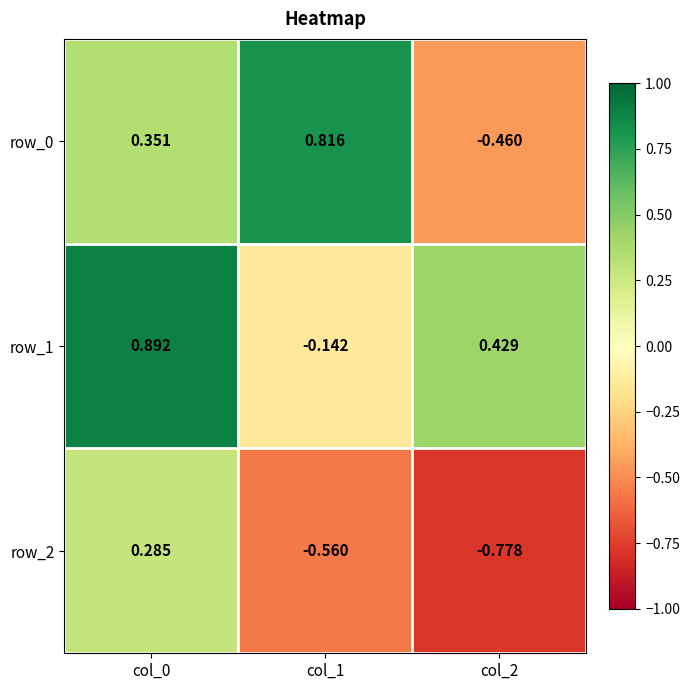

Is the value of row_2 at col_1 greater than the value of row_1 at col_1?

No